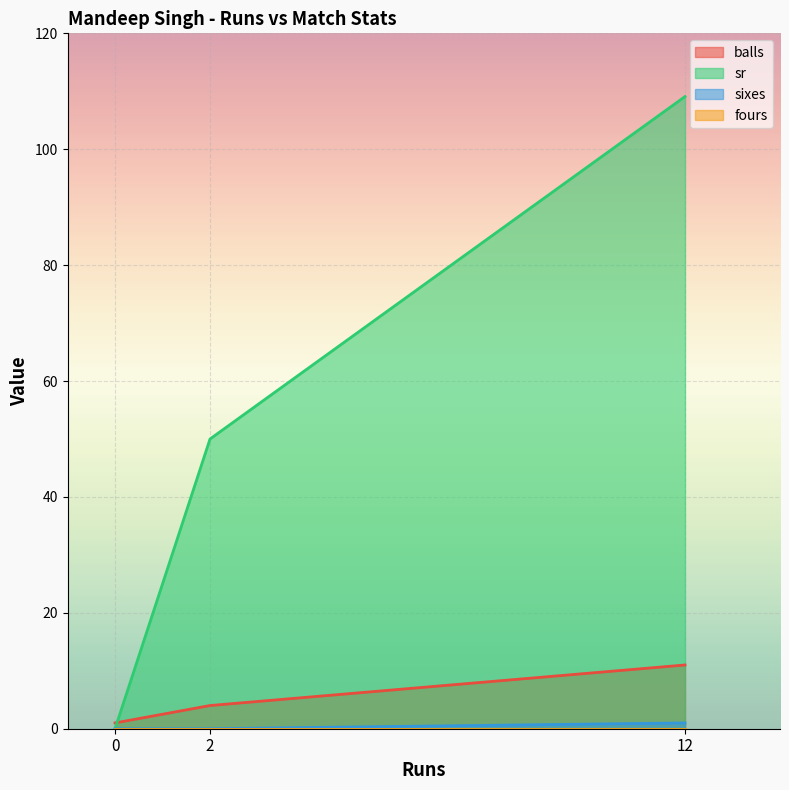

What are all the series names shown in the legend?

balls, sr, sixes, fours